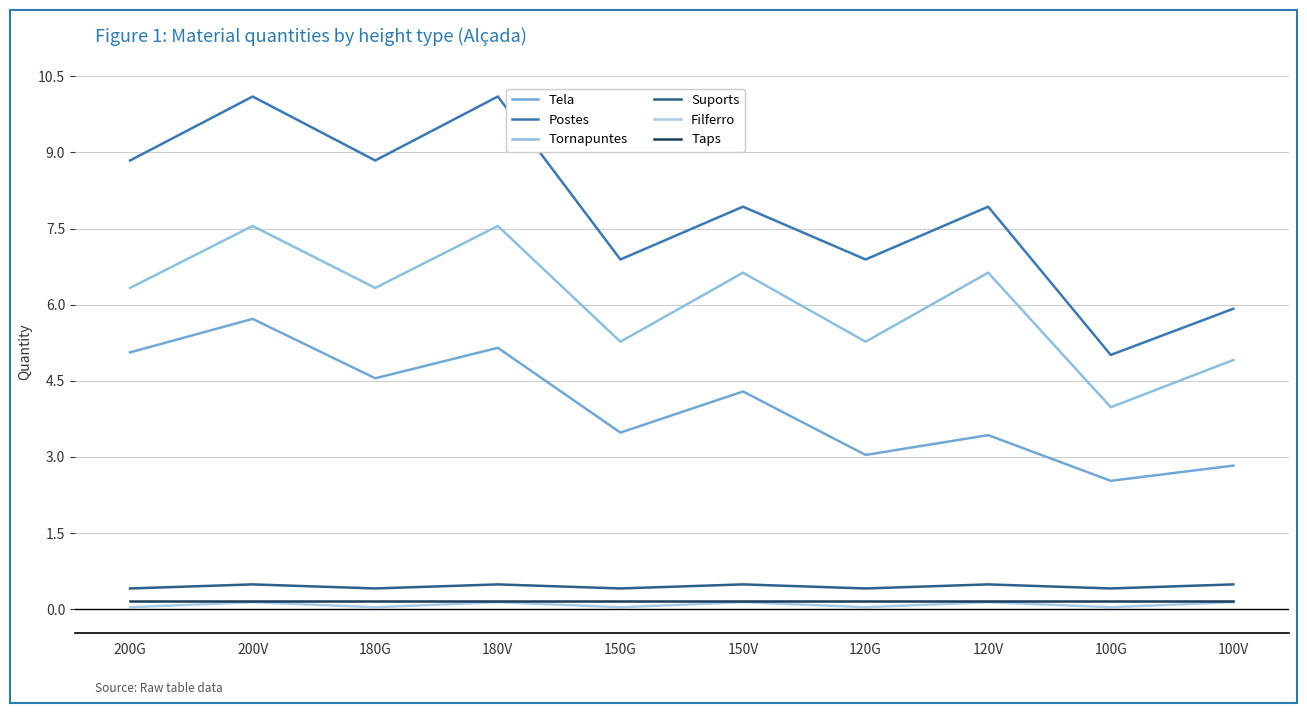

How many lines are shown in the chart?

6